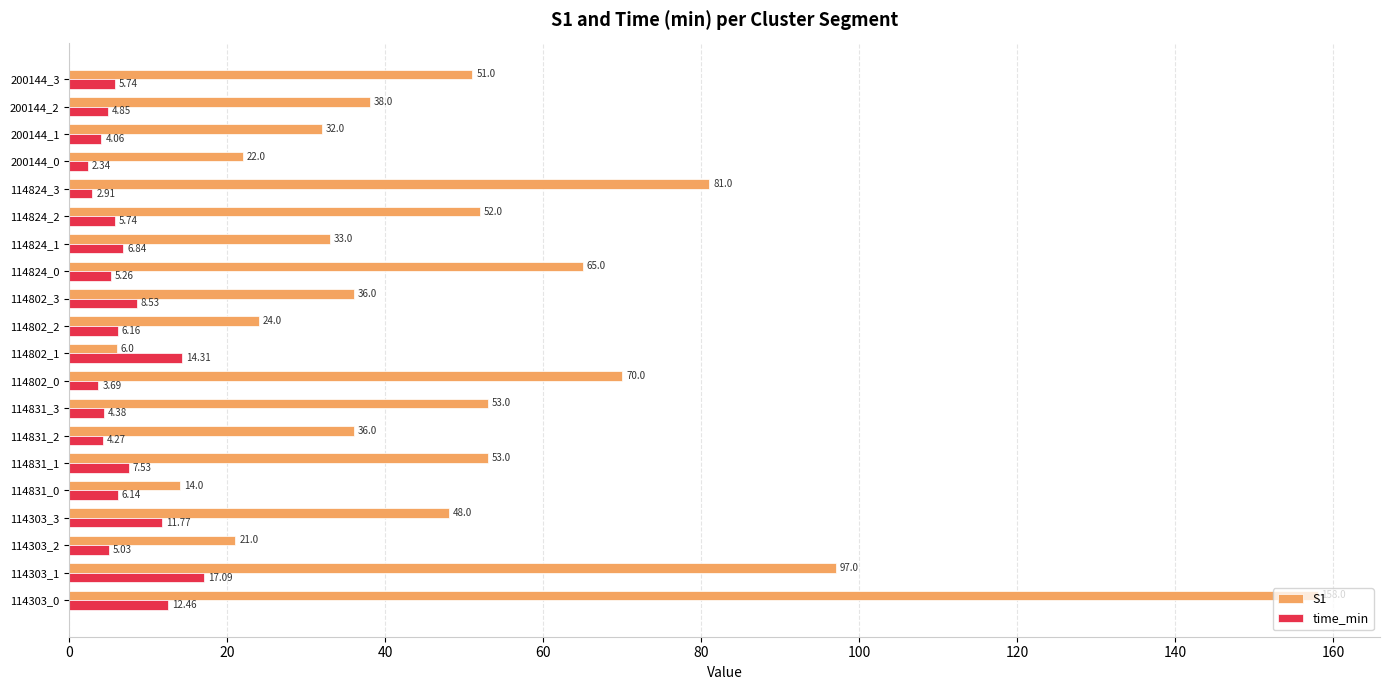

Which series has the largest total across all categories?

S1